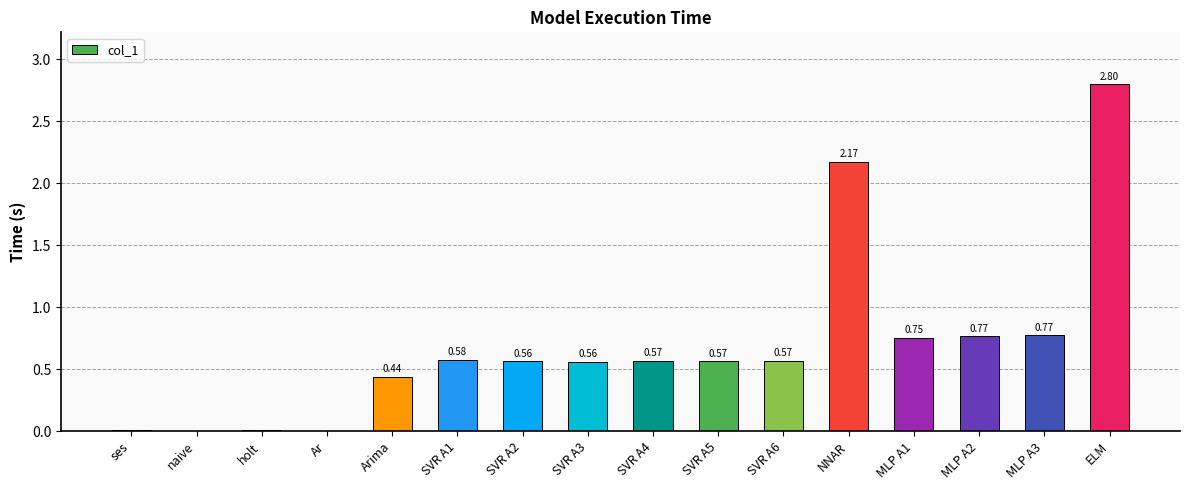

What is the sum of the values at MLP A3 and SVR A3?

1.3